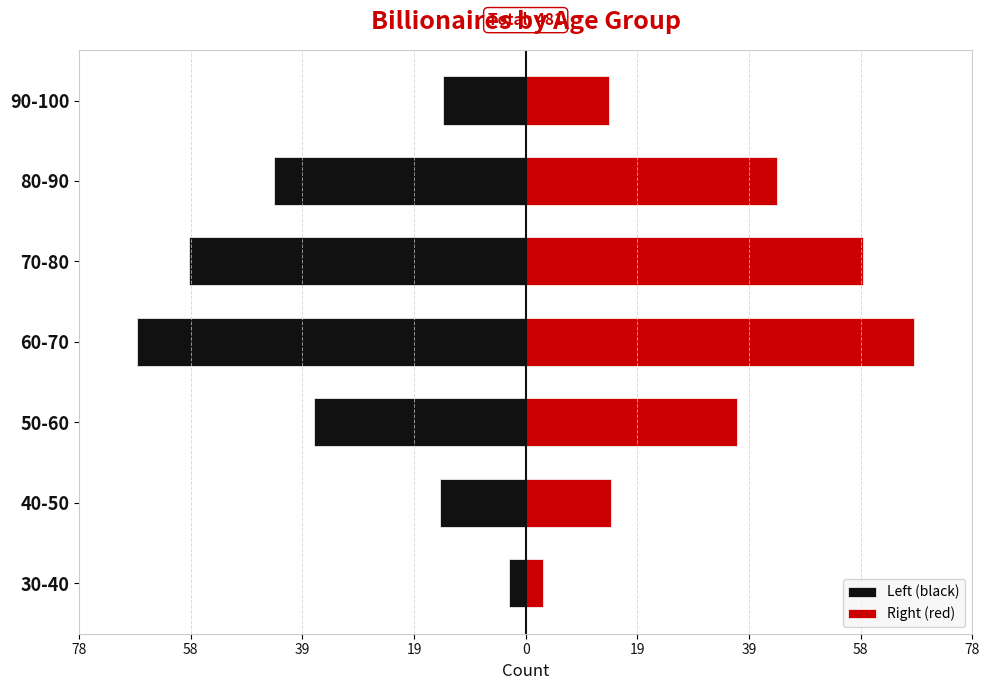

What is the difference between the second highest and minimum values in the Right (red) series?

56.0